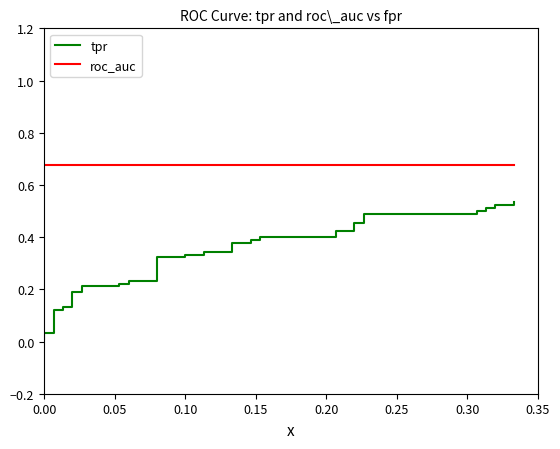

True or false: tpr has a value of 0.2 at 32.

False